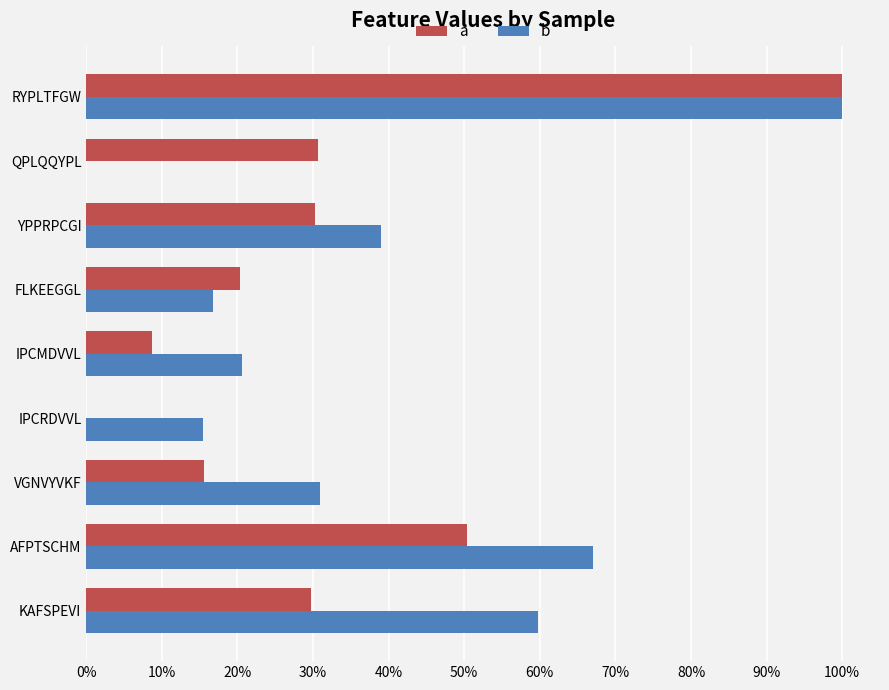

Rank the series by their maximum value, from lowest to highest.

a, b